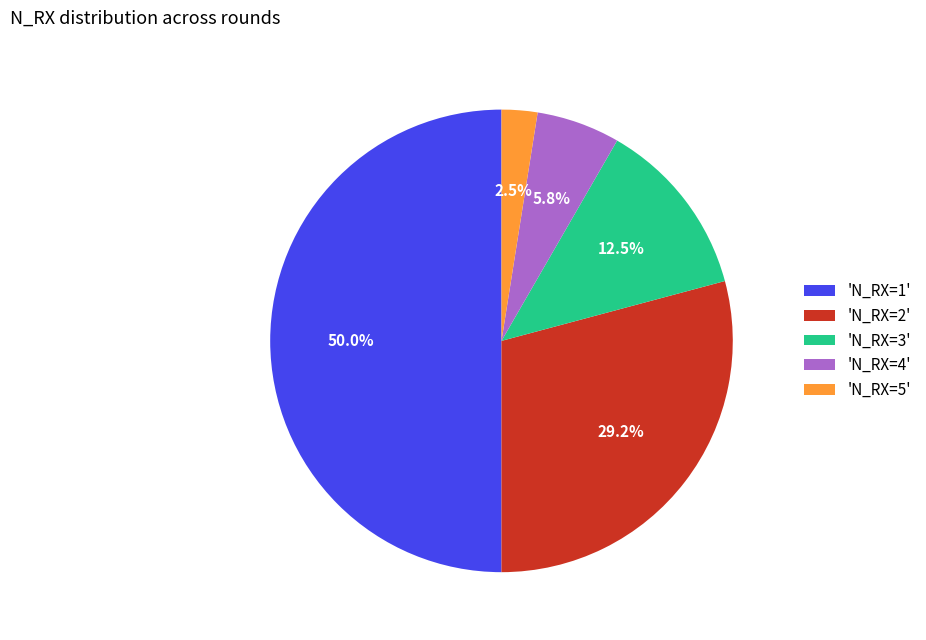

What percentage is NOT represented by 'N_RX=3'?

87.5%